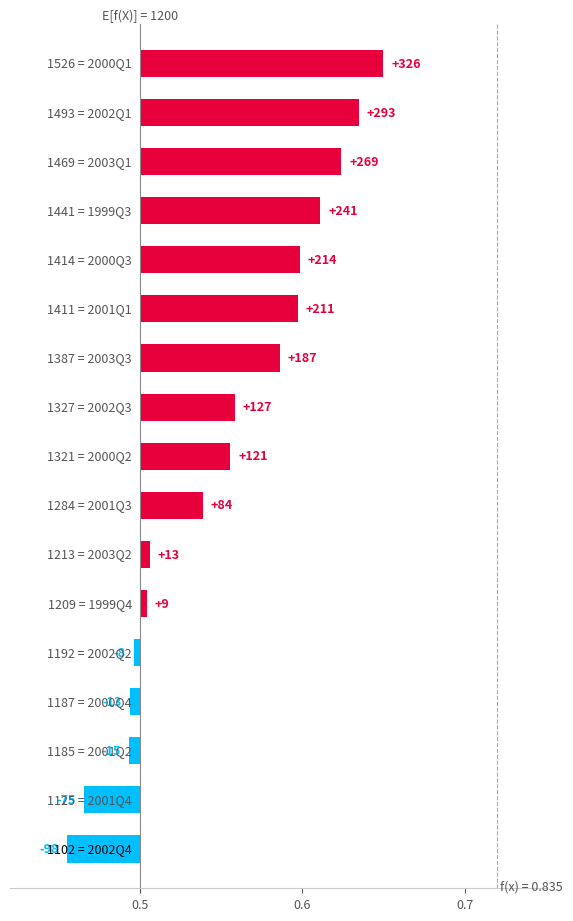

What is the sum of all values?

0.9